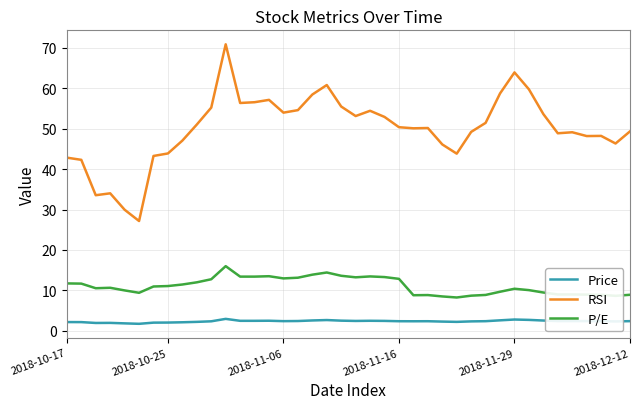

Which series has the largest total across all categories?

RSI